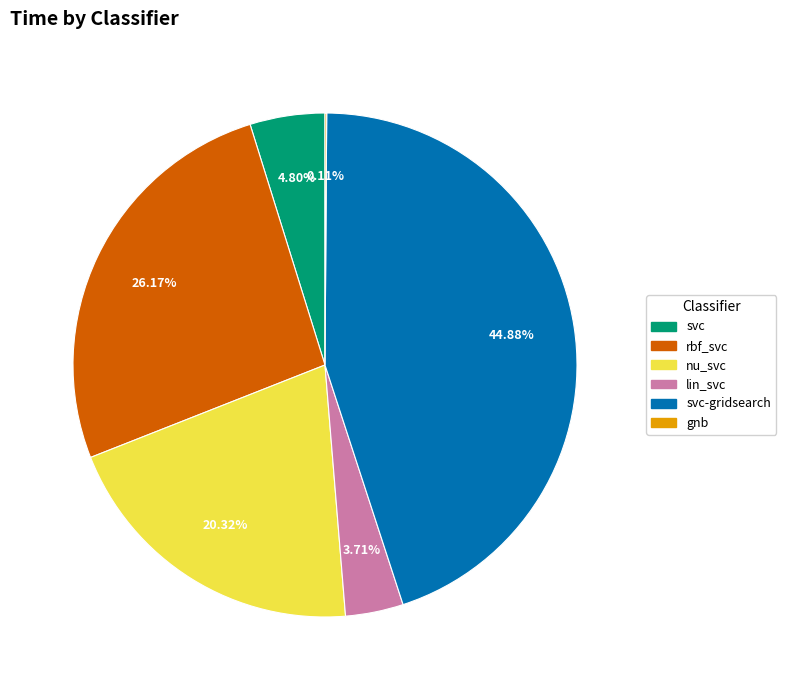

The svc slice represents 5% of the pie. True or false?

True